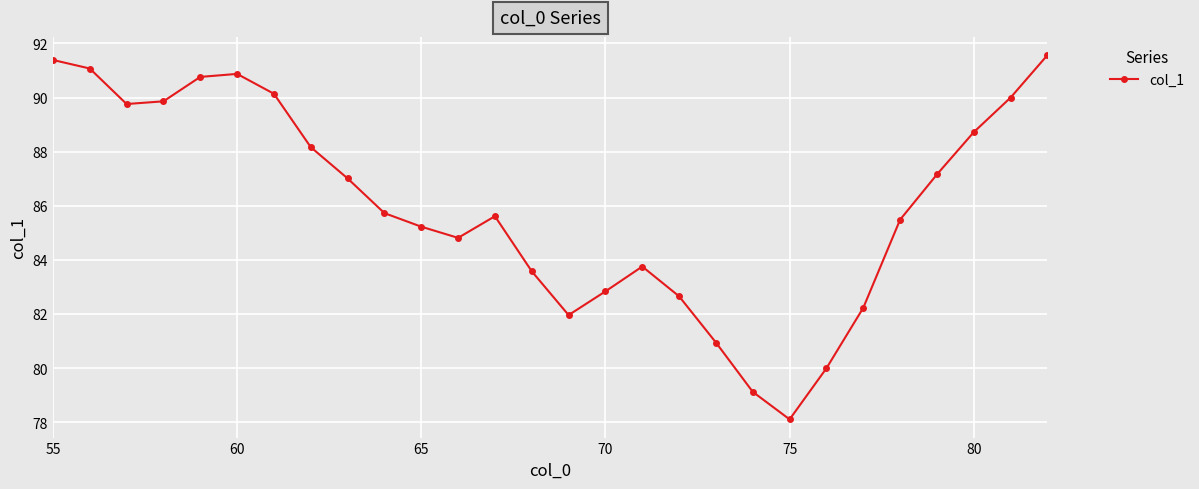

What is the difference between the second highest and minimum values?

13.3